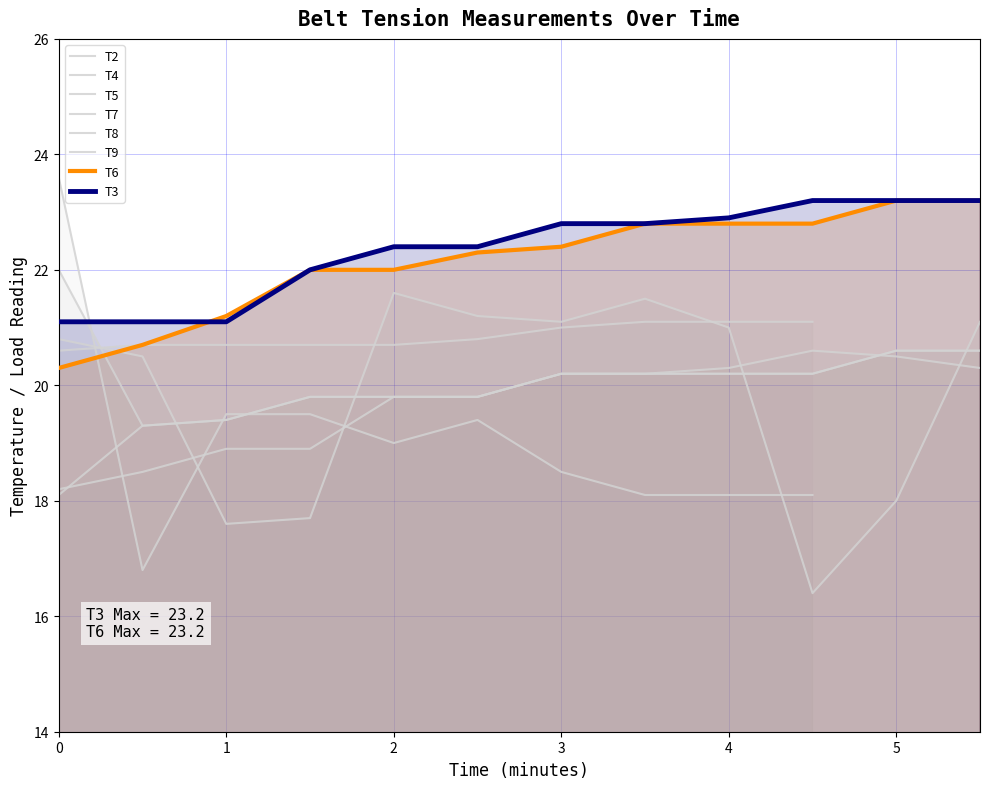

True or false: T9 has a value of 6.8 at 0.

False